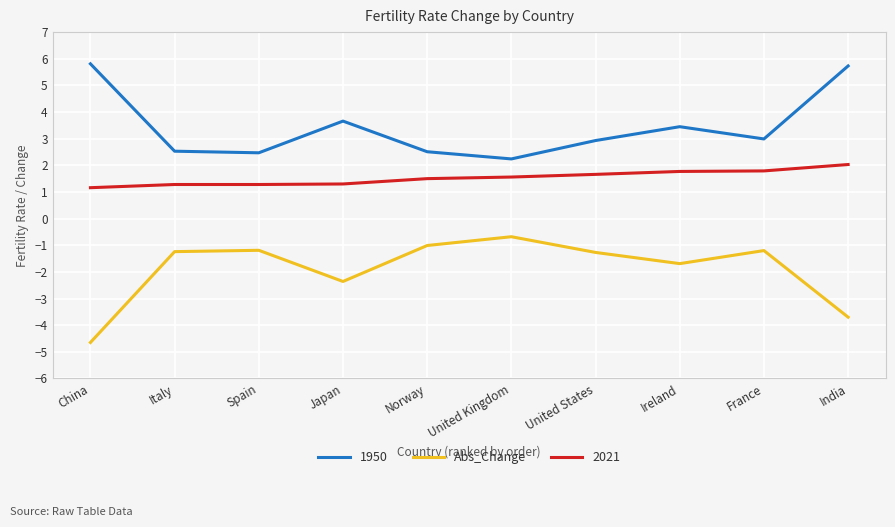

How many lines are shown in the chart?

3